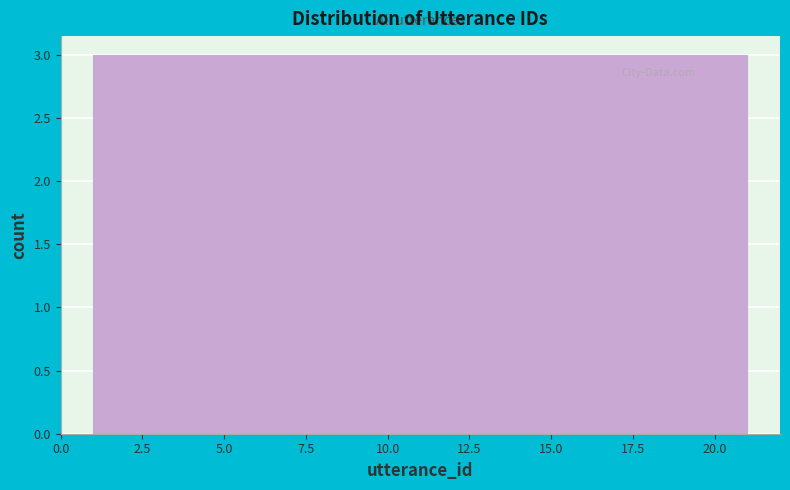

Reading left to right, transcribe this chart: for each bar, give the range it covers on the x-axis and its height. Neither the bar edges nor the heights are printed on the chart, so give them approximately, as read against the axes.

1.0 to 4.0: 3
4.0 to 6.5: 3
6.5 to 9.5: 3
9.5 to 12.5: 3
12.5 to 15.5: 3
15.5 to 18.0: 3
18.0 to 21.0: 3